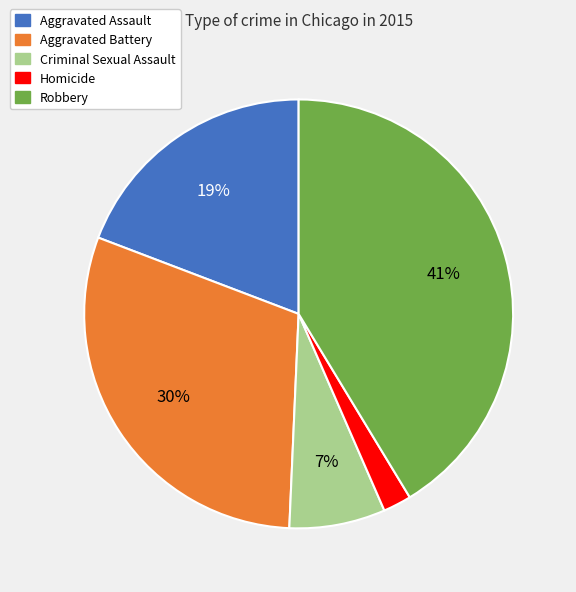

Does Aggravated Battery account for over 50% of the chart?

No